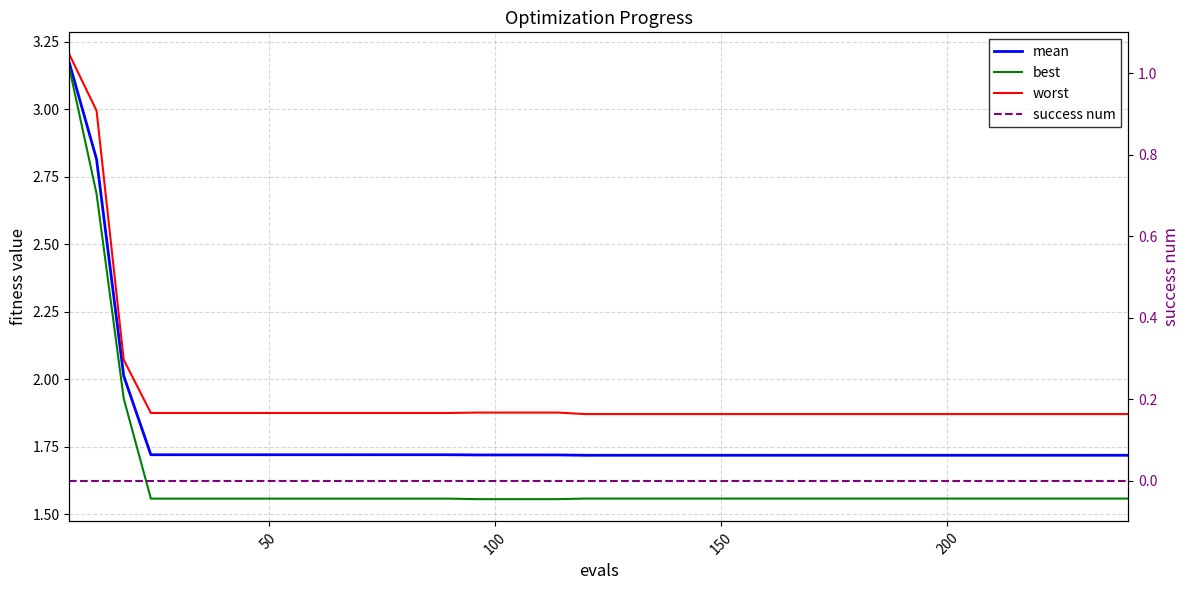

Which series has the largest total across all categories?

worst